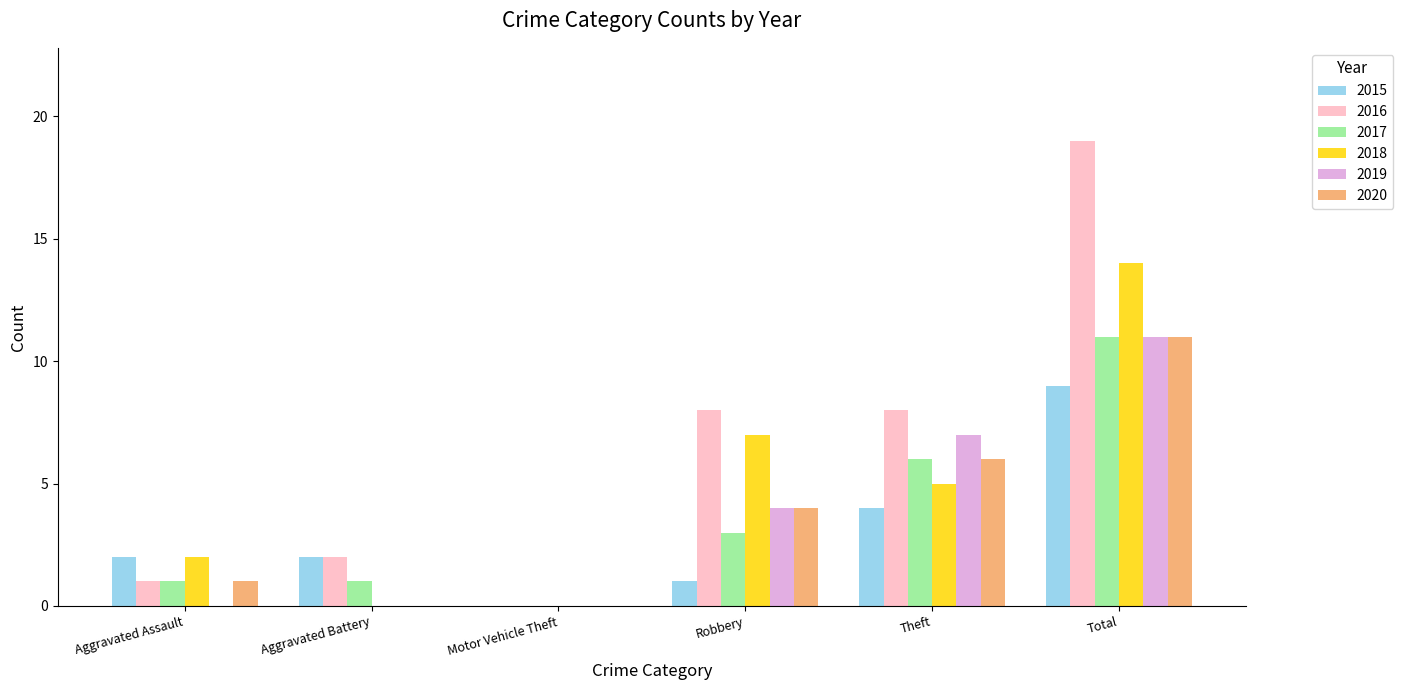

What is the maximum value for 2016?

19